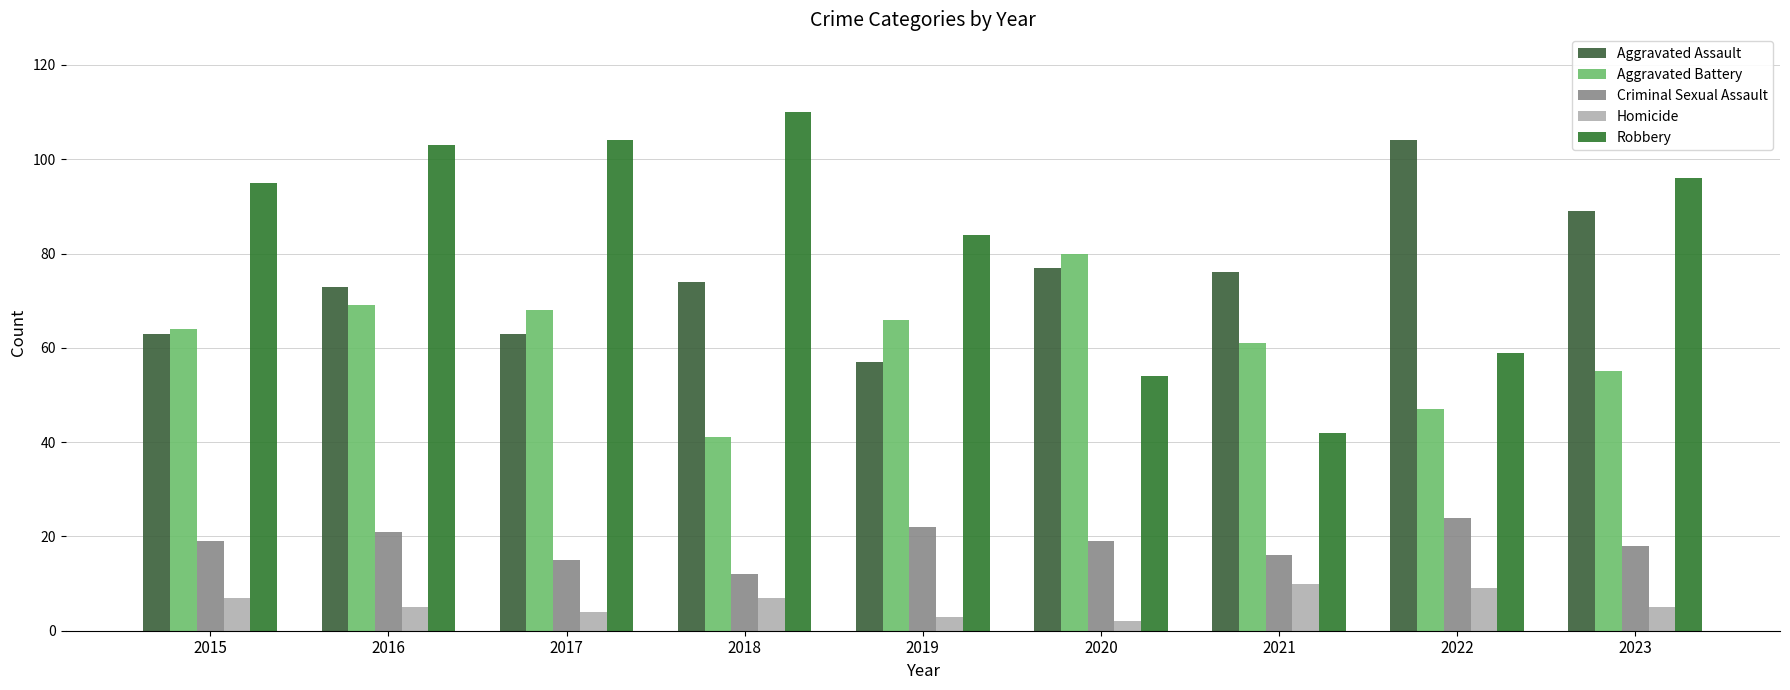

Which label corresponds to the smallest value in the chart?

2020